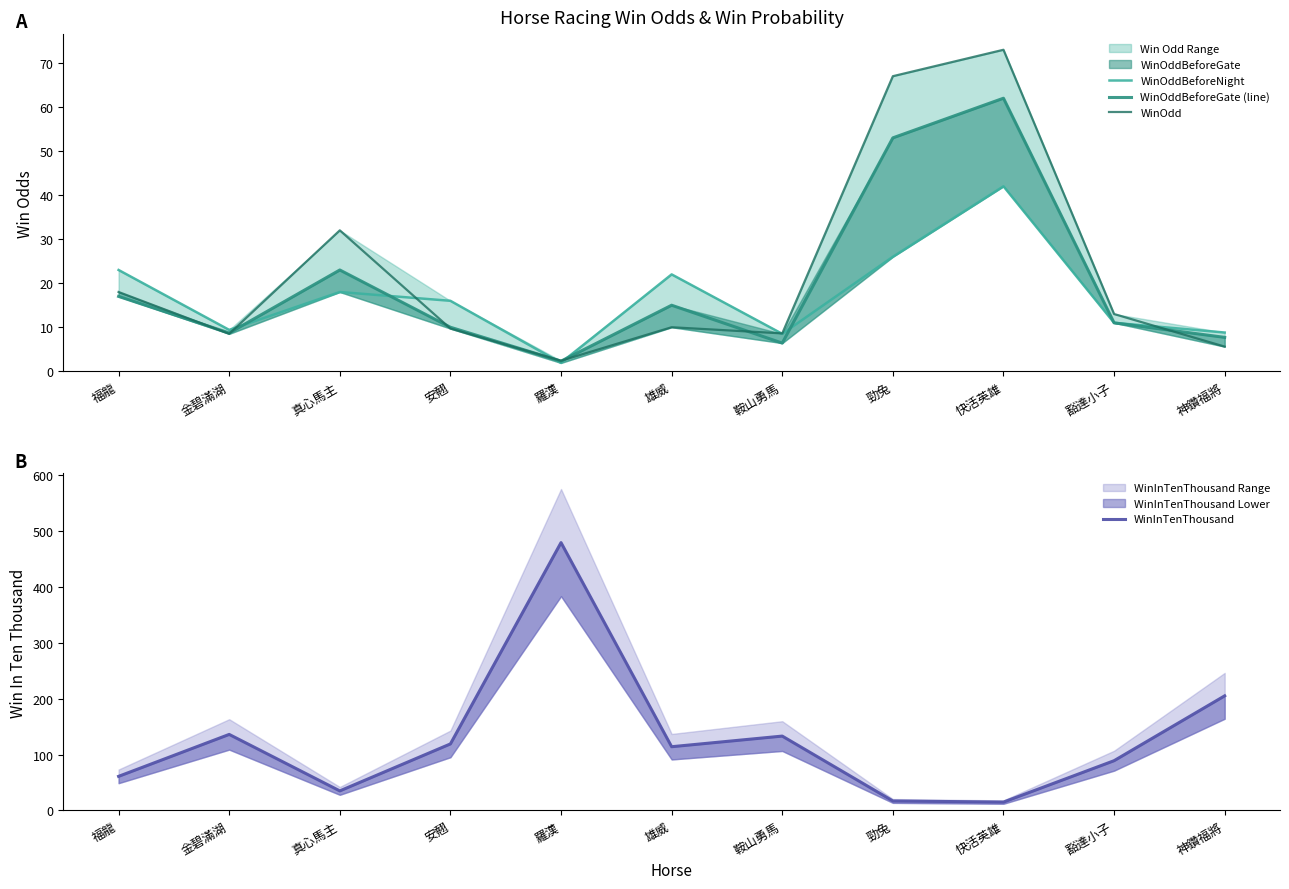

Between 安翹 and 羅漢, which series saw the biggest shift?

WinInTenThousand